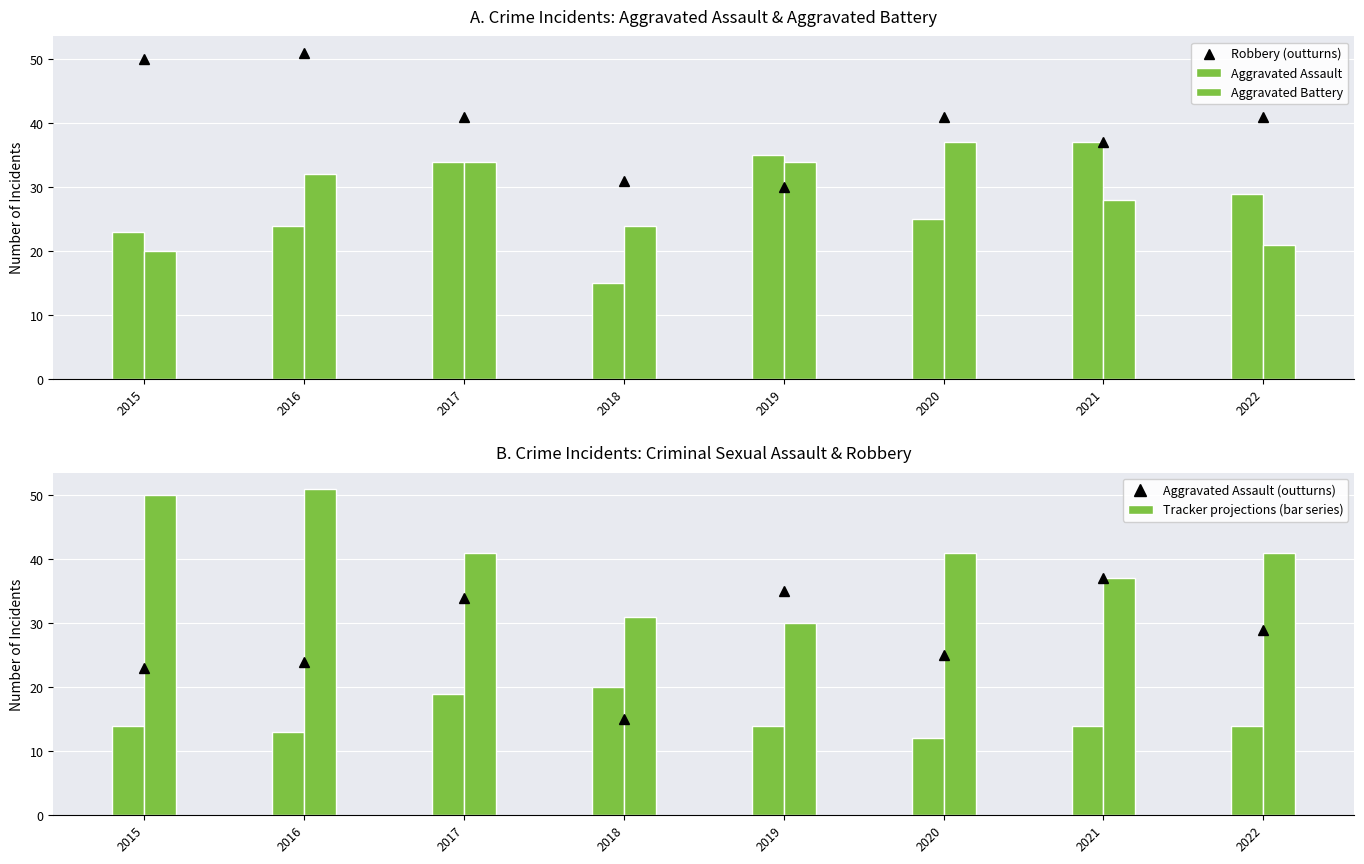

What value does the Criminal Sexual Assault series have at 2015?

14